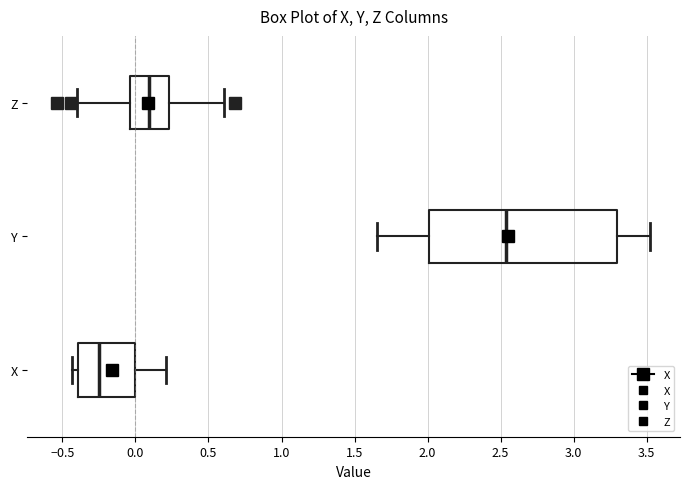

Which box has the furthest to the right median line?

Y